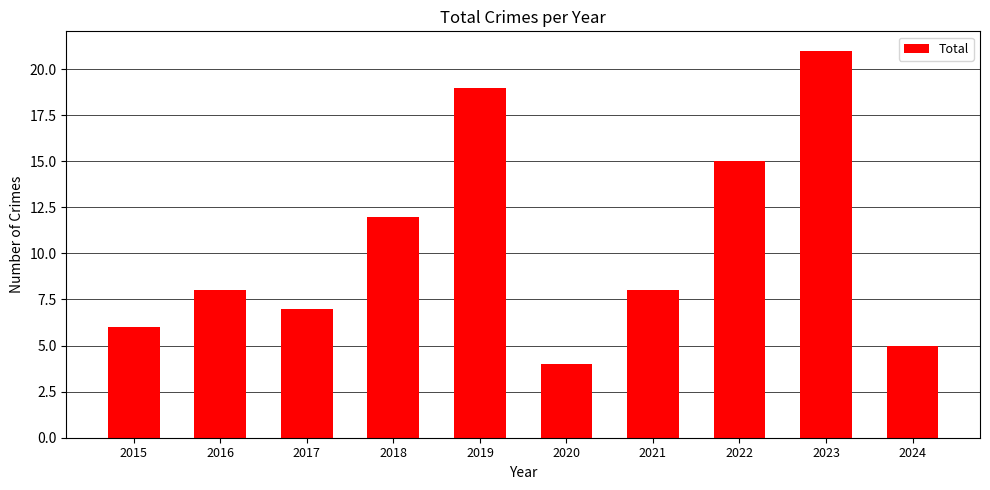

True or false: the data shows 21 at 2022.

False